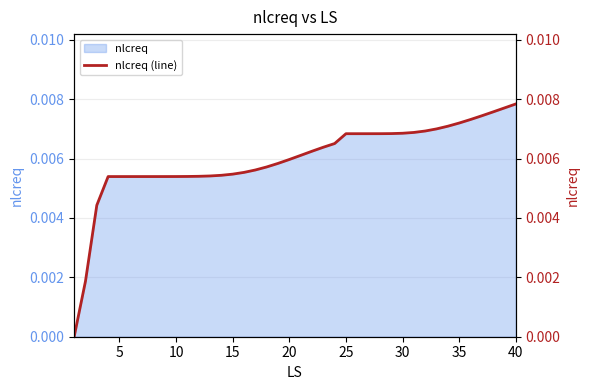

Is it true that the value at 15 is 0.0?

False